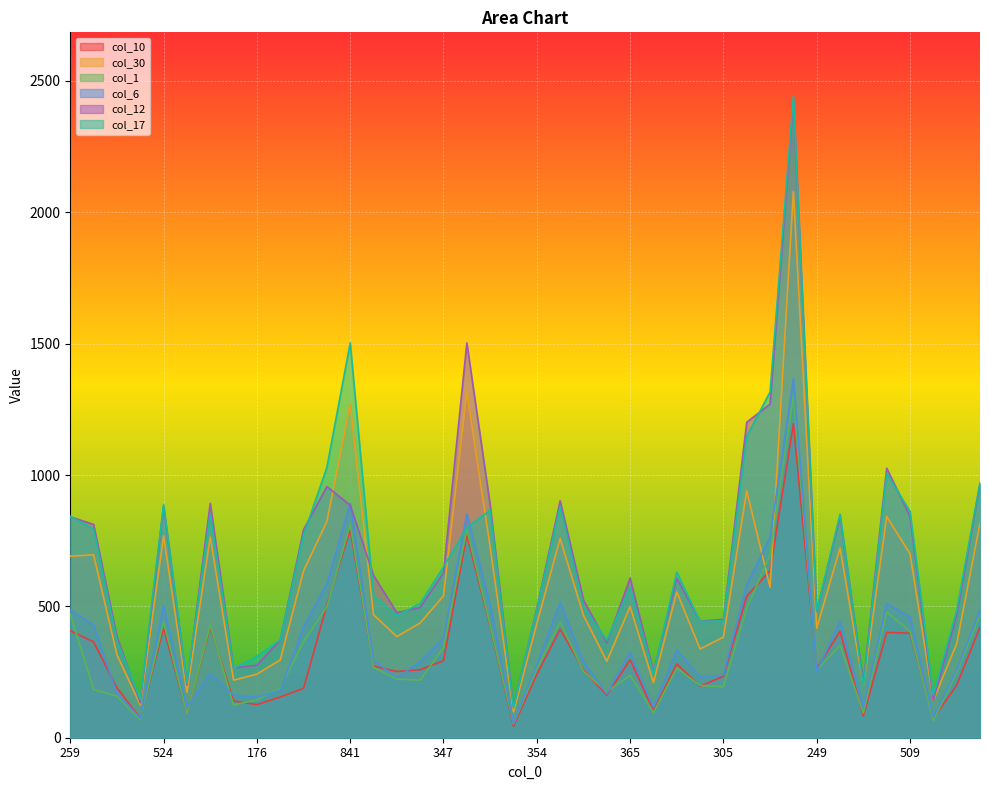

What is the smallest value displayed?

44